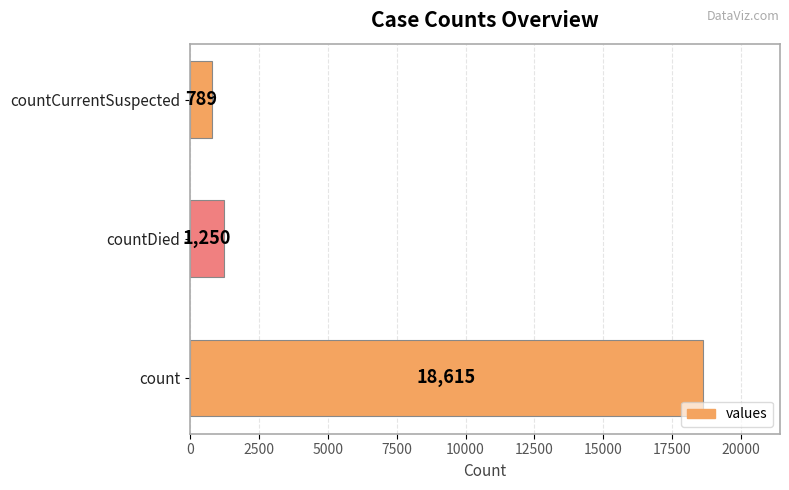

Reading top to bottom, list all the values displayed in this chart.

countCurrentSuspected=789	countDied=1250	count=18615